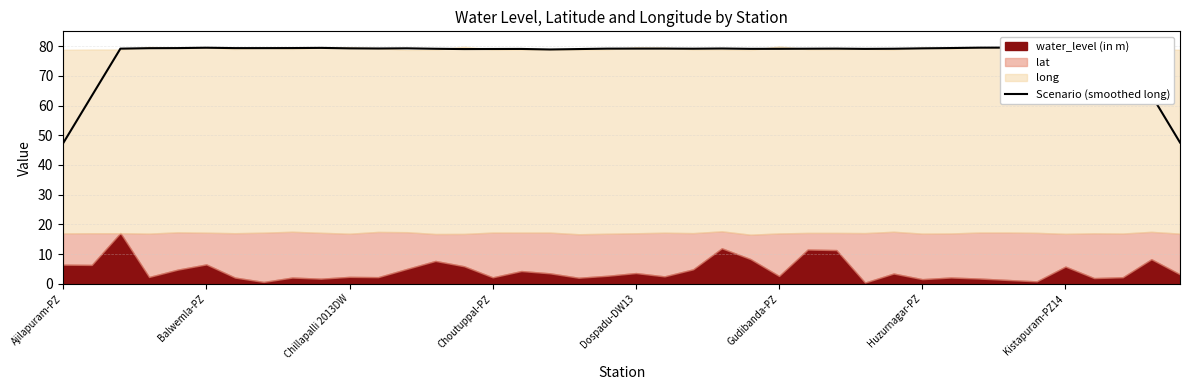

What is the change in value from 15 to 29?

+0.1